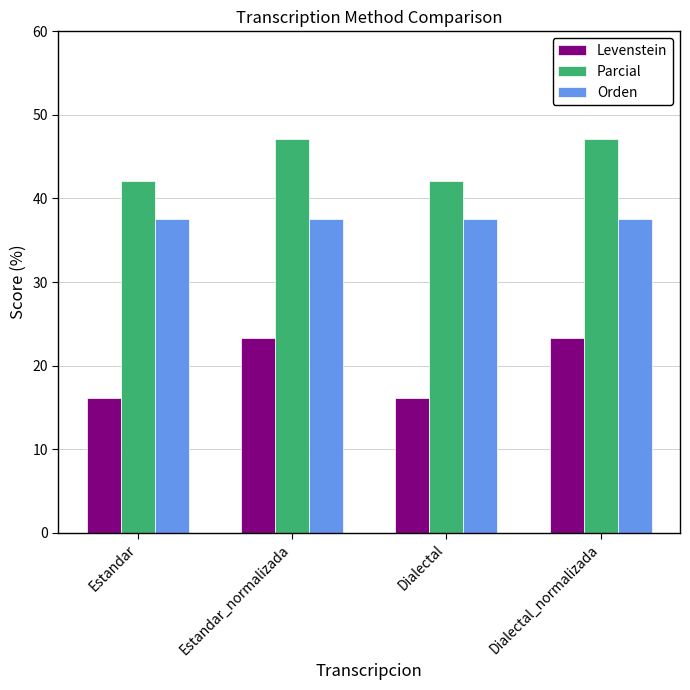

Reading left to right, extract all data points from this chart.

Levenstein: 16.1	23.3	16.1	23.3
Parcial: 42.1	47.1	42.1	47.1
Orden: 37.5	37.5	37.5	37.5